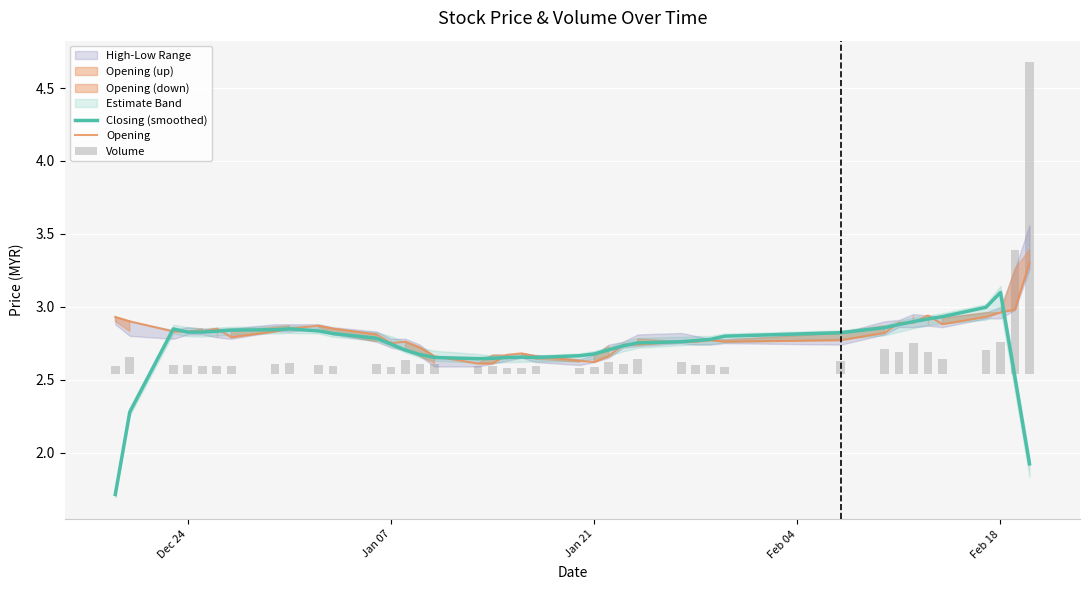

Which series has the largest total across all categories?

Opening